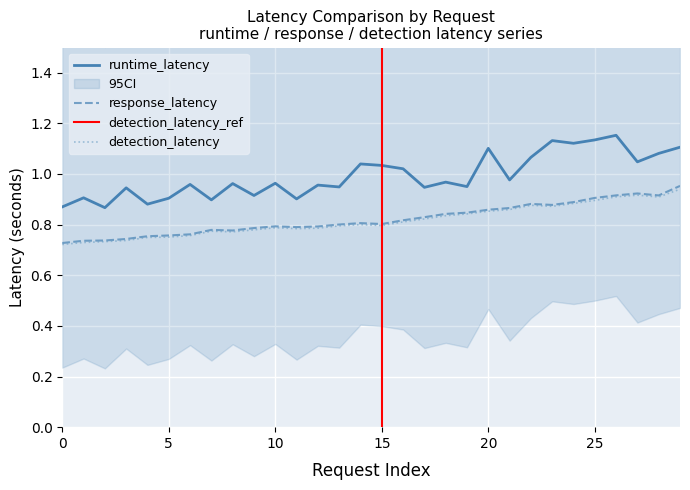

Rank the series by their maximum value, from lowest to highest.

detection_latency, response_latency, runtime_latency